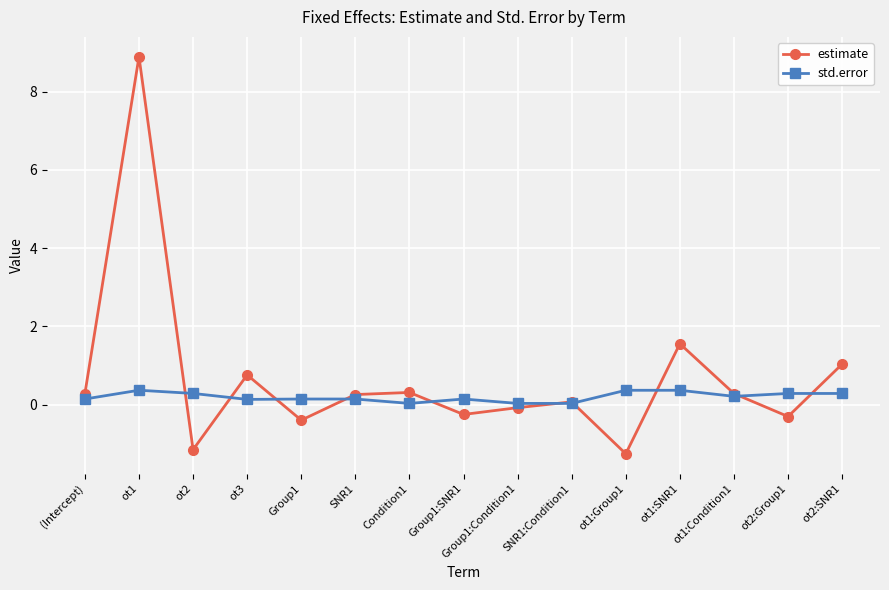

Is it true that estimate equals -1.2 at ot2?

True